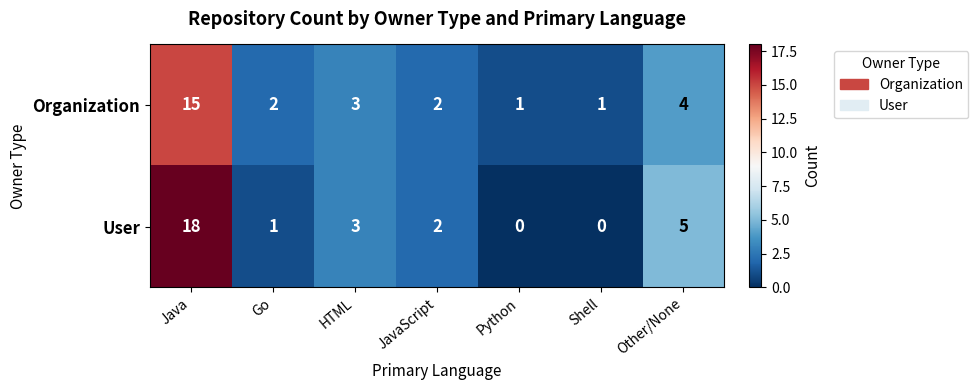

What is the total value across all series at JavaScript?

4